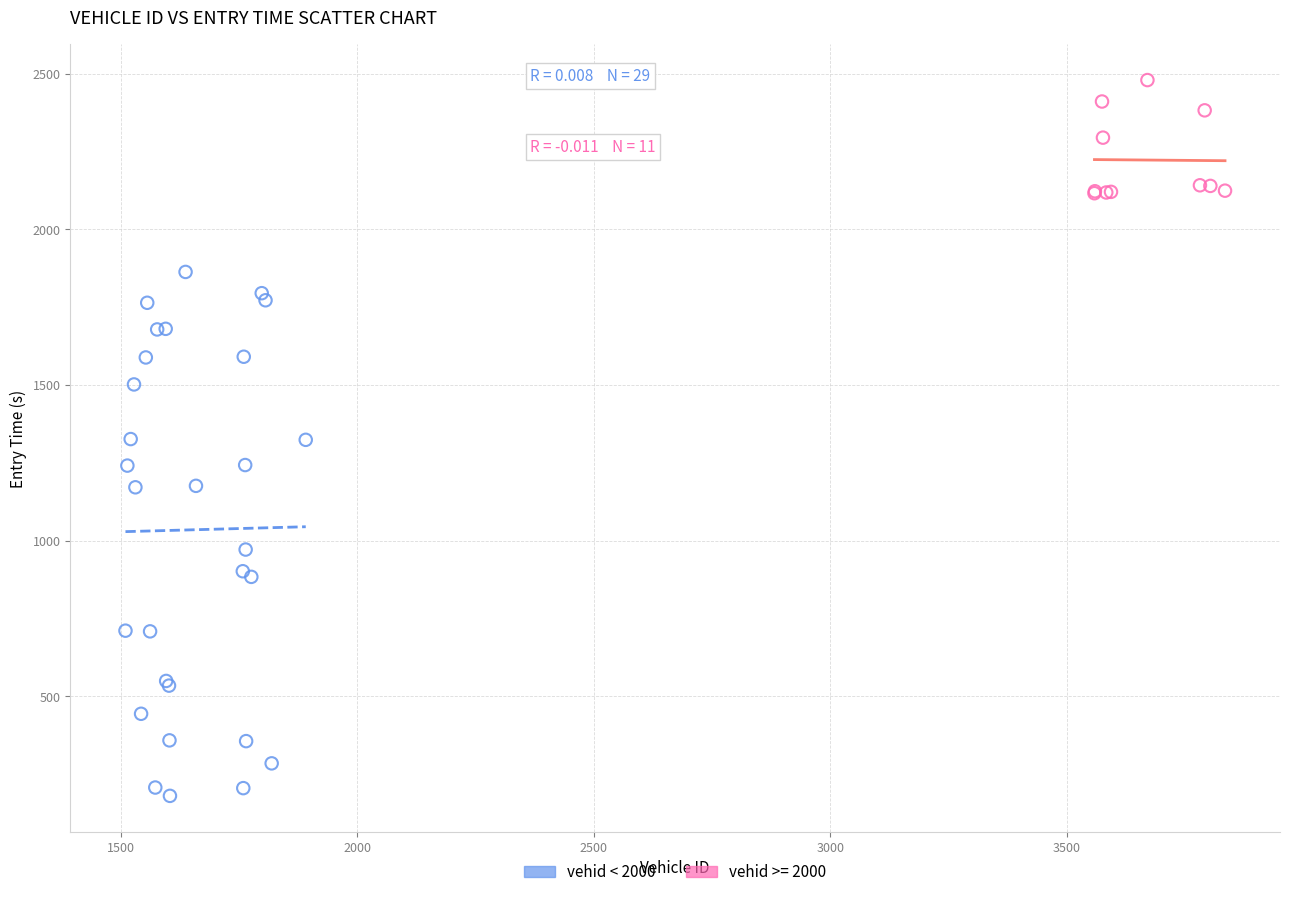

Which series contains the lowest Y value?

vehid < 2000